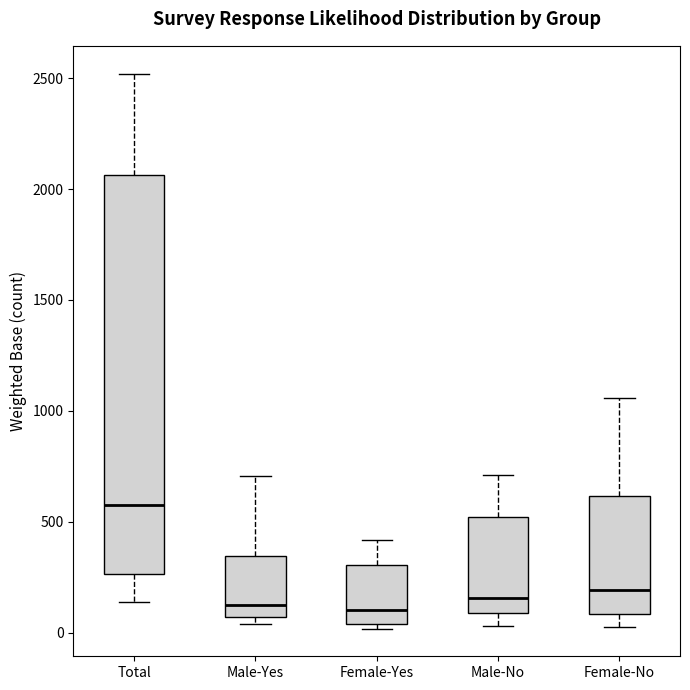

Which box is the tallest, from its lower edge to its upper edge?

Total